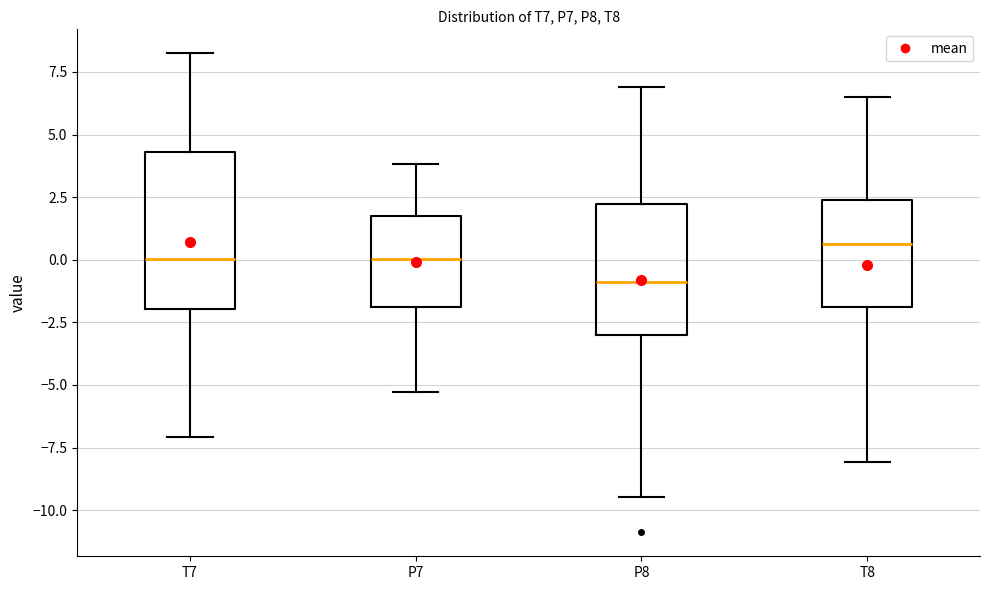

Reading left to right, read every box against the y-axis: the position of its median line, the range the box covers, and the ends of its whiskers. The values are not printed on the chart, so give them approximately, as read against the axis.

T7: median 0.0, box -2.0 to 4.5, whiskers -7.0 to 8.0
P7: median 0.0, box -2.0 to 1.5, whiskers -5.5 to 4.0
P8: median -1.0, box -3.0 to 2.0, whiskers -9.5 to 7.0
T8: median 0.5, box -2.0 to 2.5, whiskers -8.0 to 6.5